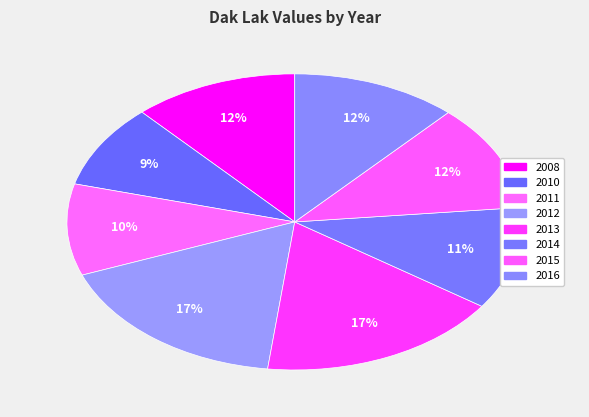

Which has a higher value, 2008 or 2013?

2013